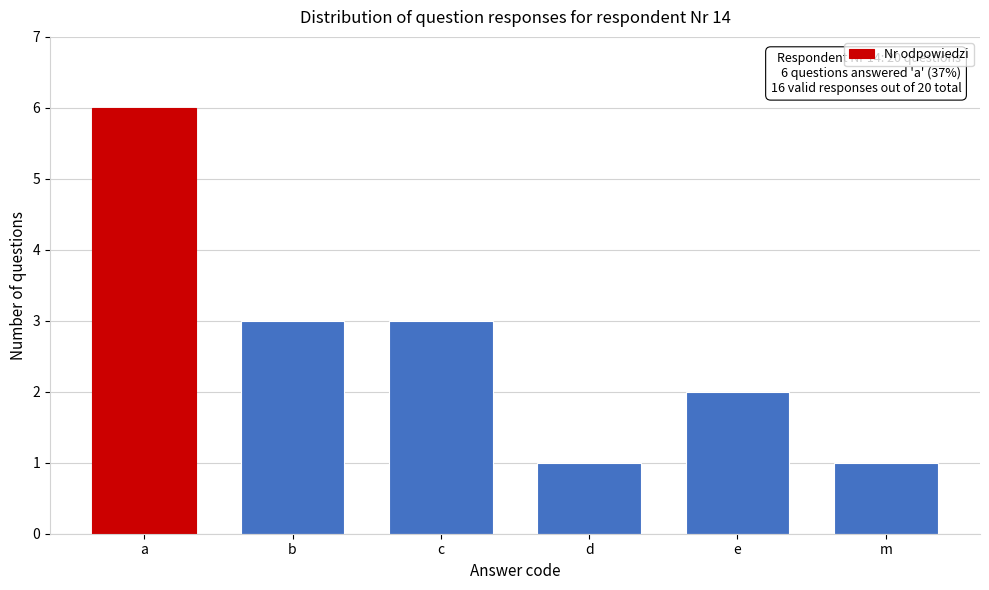

Reading left to right, transcribe all the data shown in this chart.

a=6	b=3	c=3	d=1	e=2	m=1